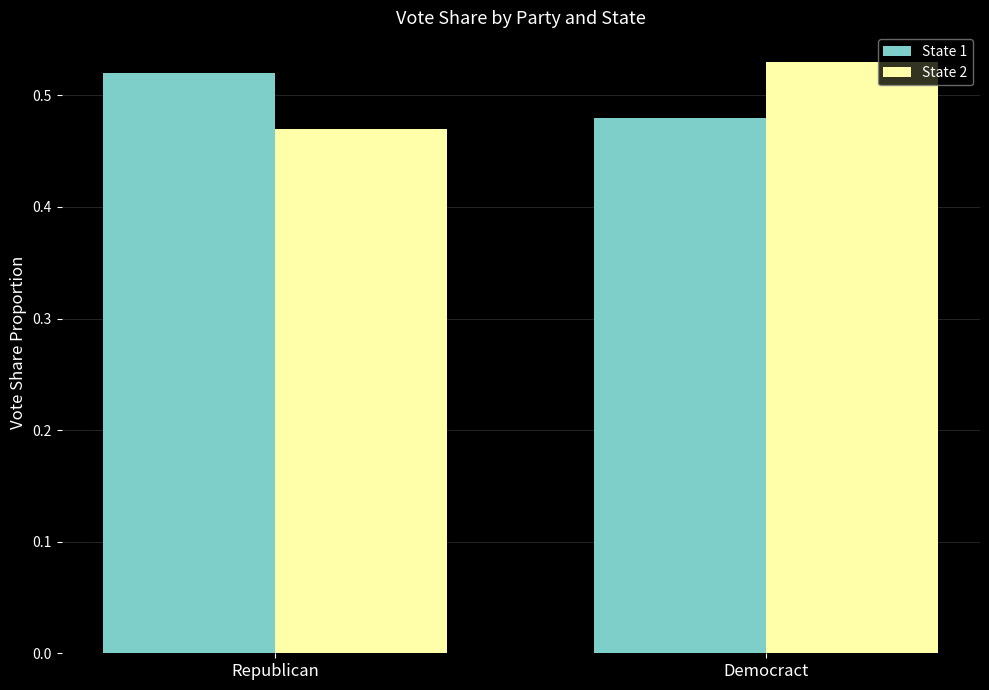

At which category is the sum across all series the highest?

Democract